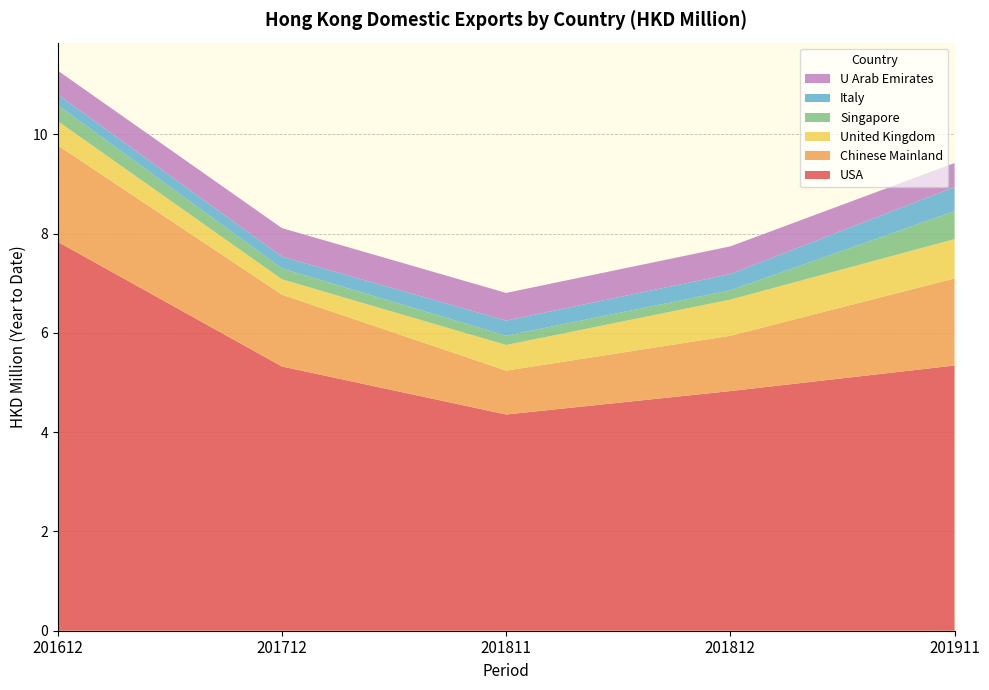

Reading left to right, what are all the values shown in this chart?

USA: 7.8	5.3	4.4	4.8	5.3
Chinese Mainland: 1.9	1.4	0.9	1.1	1.8
United Kingdom: 0.5	0.3	0.5	0.7	0.8
Singapore: 0.3	0.2	0.2	0.2	0.6
Italy: 0.2	0.2	0.3	0.3	0.5
U Arab Emirates: 0.5	0.6	0.6	0.6	0.5